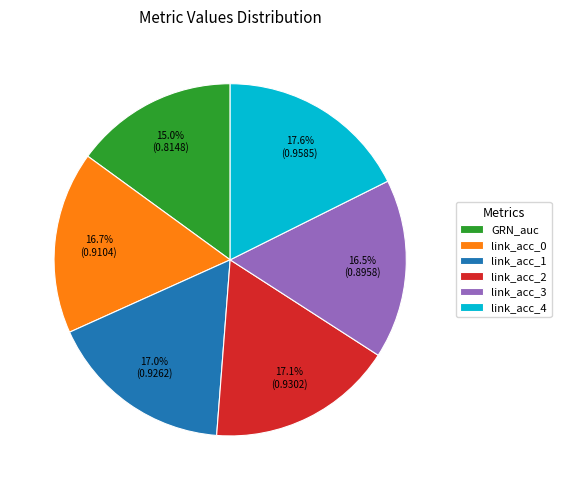

The link_acc_3 slice represents 3% of the pie. True or false?

False